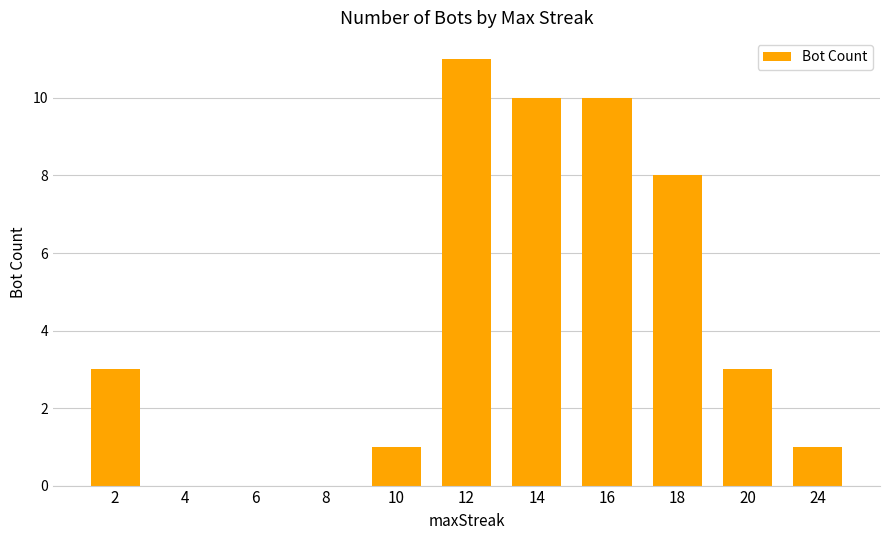

What is the average value?

4